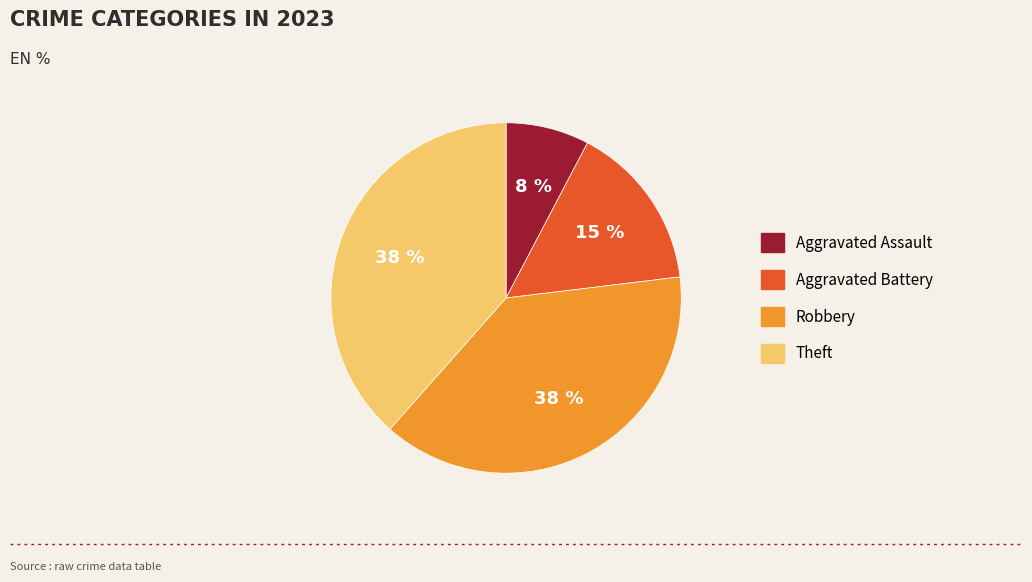

Does Aggravated Assault represent more than half of the total?

No